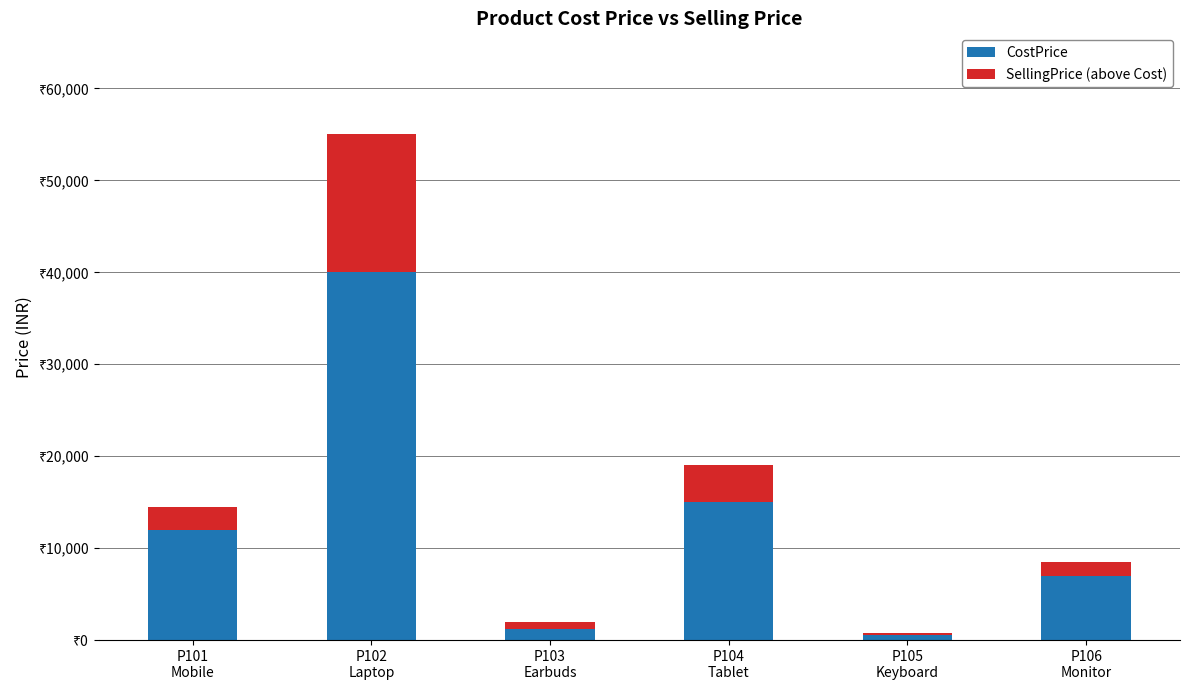

Rank the series at P102
Laptop from lowest to highest value.

SellingPrice (above Cost), CostPrice